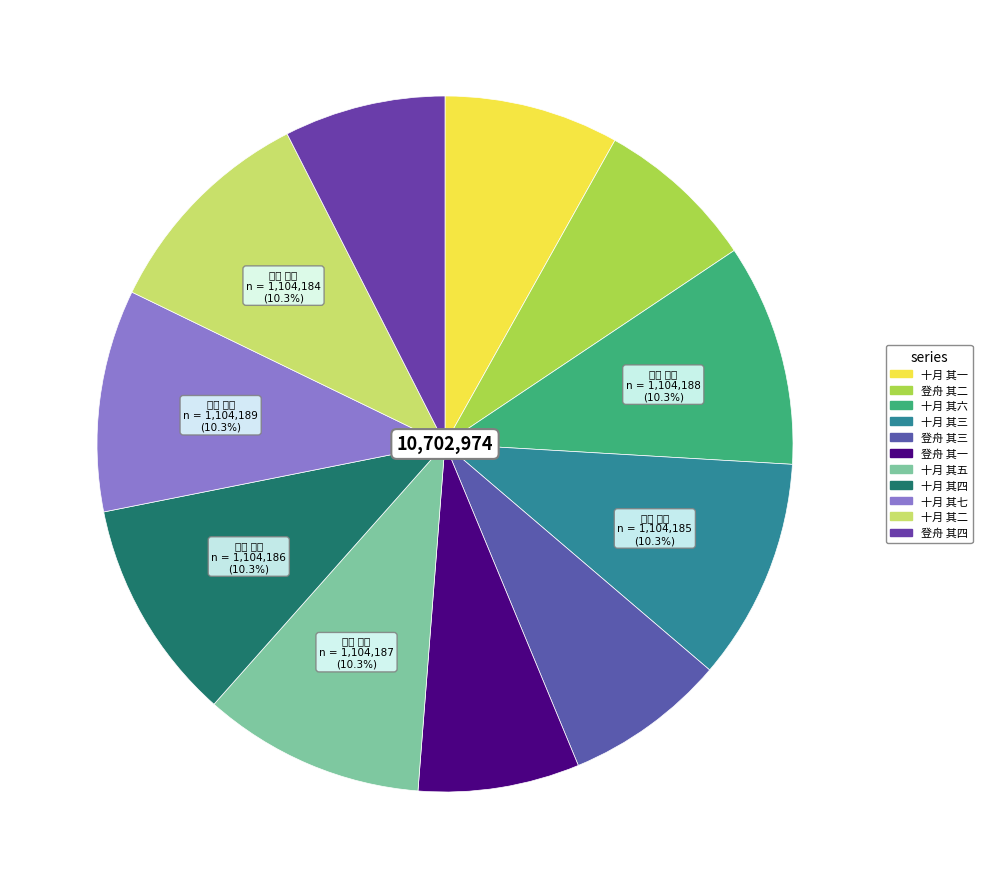

How many slices are in this pie chart?

11